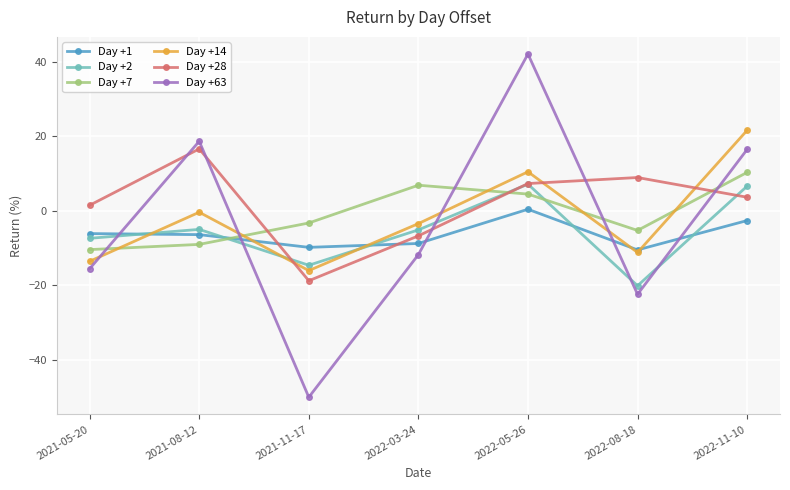

Where does the Day +14 series first go above -3?

2021-08-12